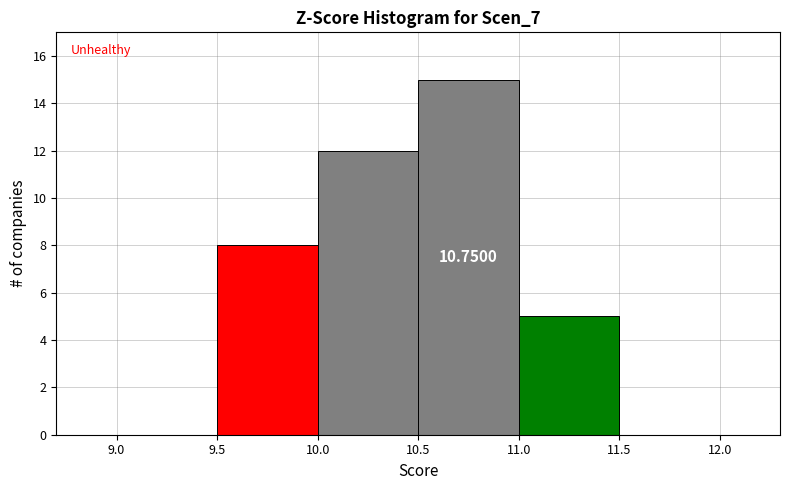

Over which range of the x-axis is the bar tallest?

10.5 to 11.0